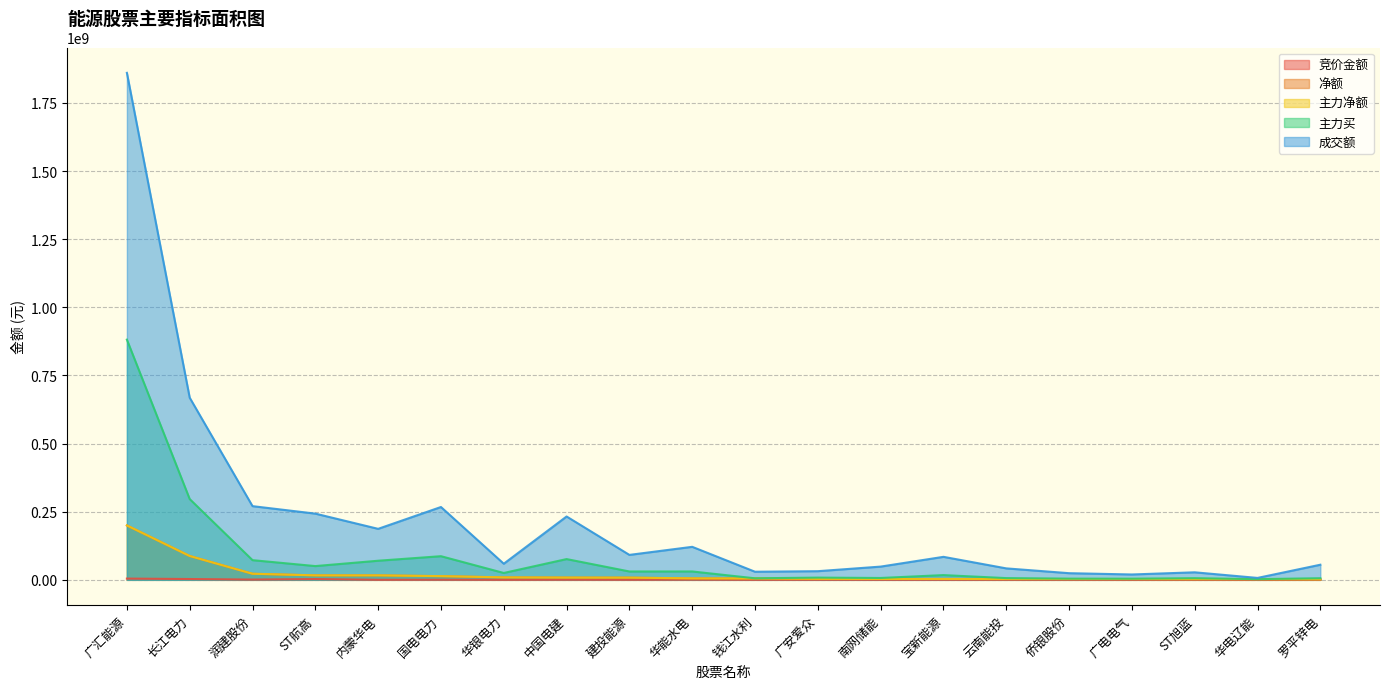

List the labels in order of 主力买 value, smallest first.

华电辽能, 广电电气, 侨银股份, 钱江水利, 罗平锌电, ST旭蓝, 云南能投, 南网储能, 广安爱众, 宝新能源, 华银电力, 建投能源, 华能水电, ST航高, 内蒙华电, 润建股份, 中国电建, 国电电力, 长江电力, 广汇能源